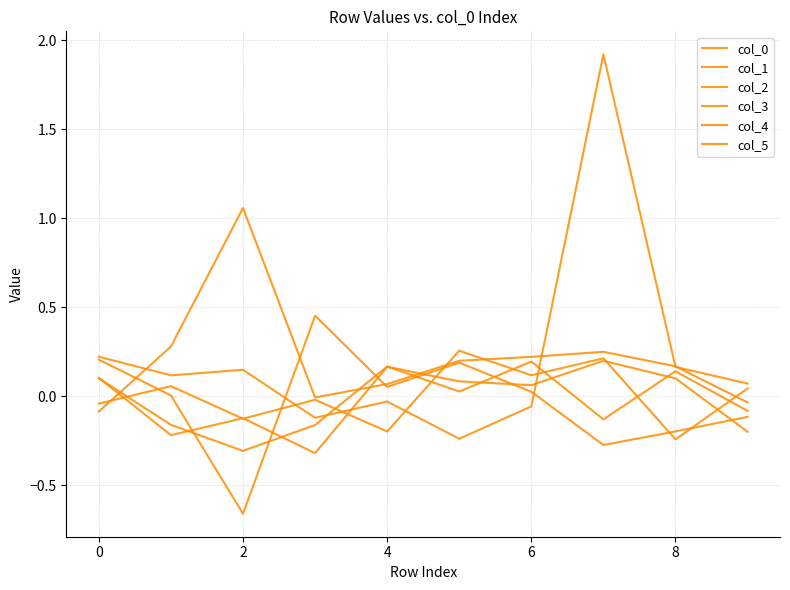

Is this an area chart (filled region under the line)?

No